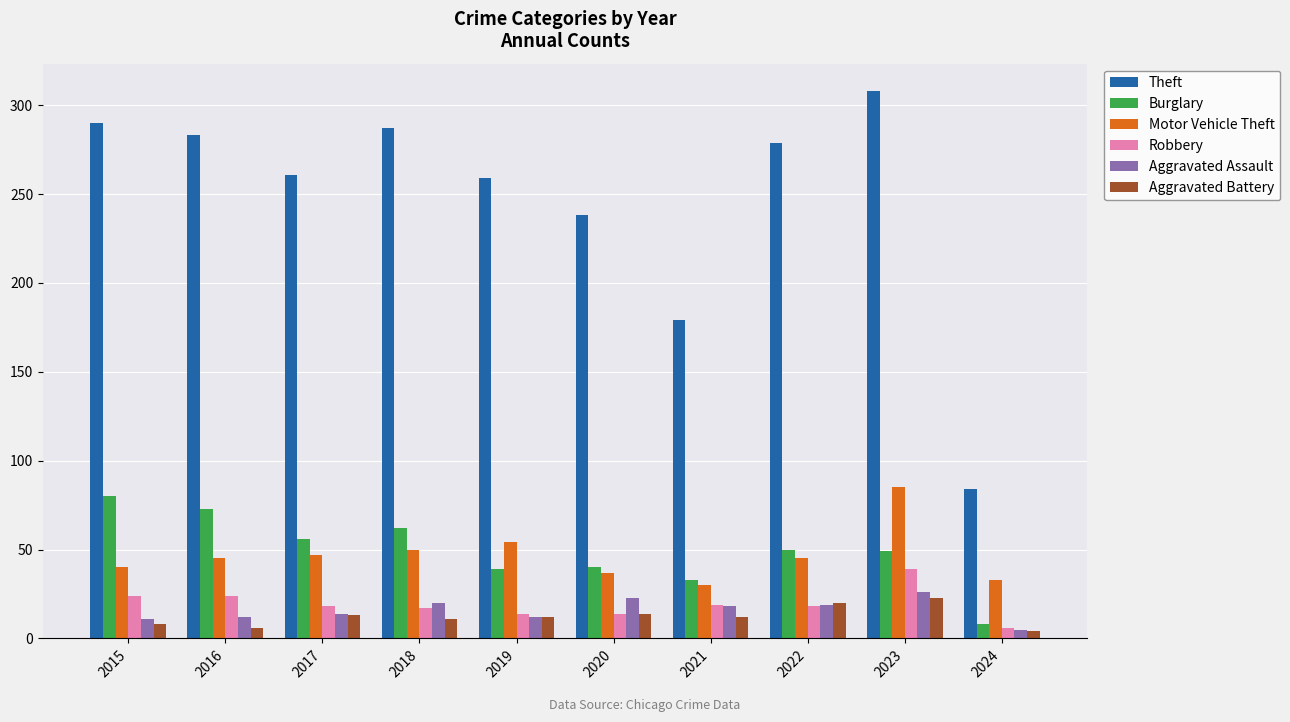

How many bars are there in each group?

6